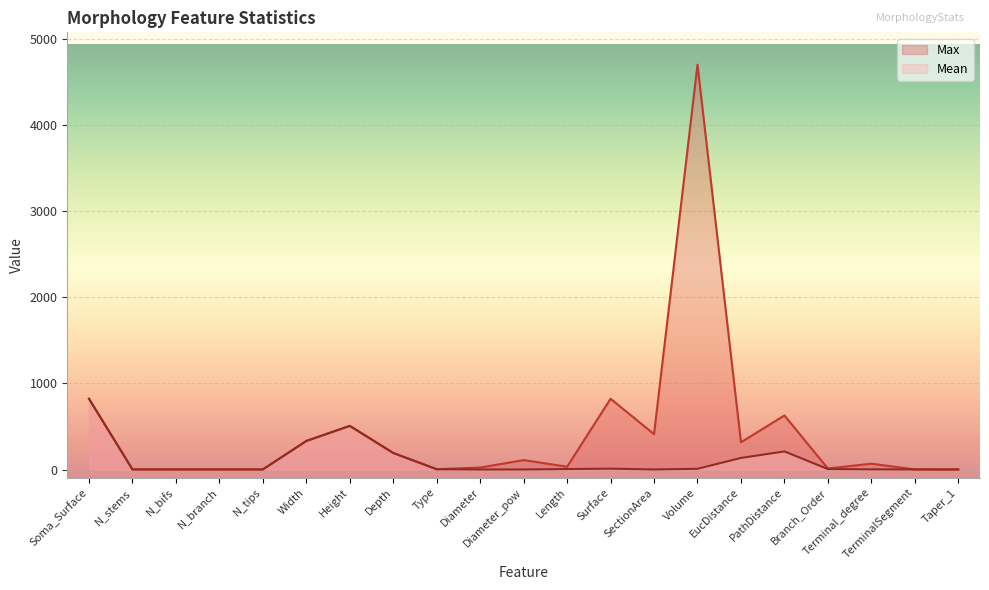

What is the difference between the second highest and second lowest values in the Max series?

821.3